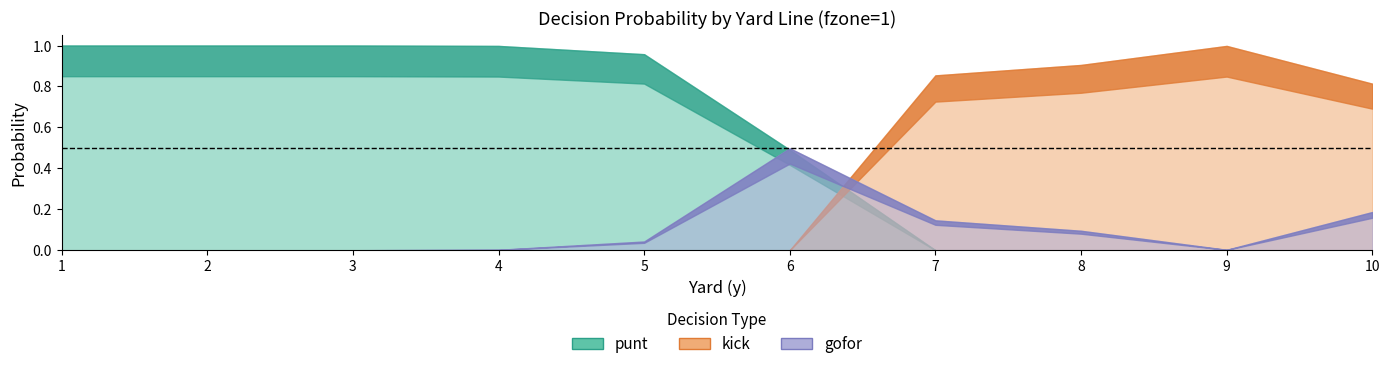

Reading right to left, transcribe all the data shown in this chart.

kick: 0.8	1.0	0.9	0.9	0.0	0.0	0.0	0.0	0.0	0.0
gofor: 0.2	0.0	0.1	0.1	0.5	0.0	0.0	0.0	0.0	0.0
punt: 0.0	0.0	0.0	0.0	0.5	1.0	1.0	1.0	1.0	1.0